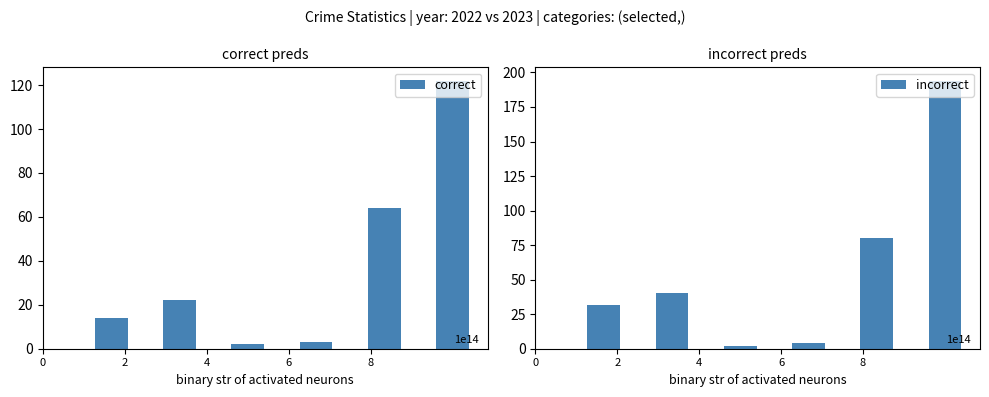

What is the average value of the correct series?

38